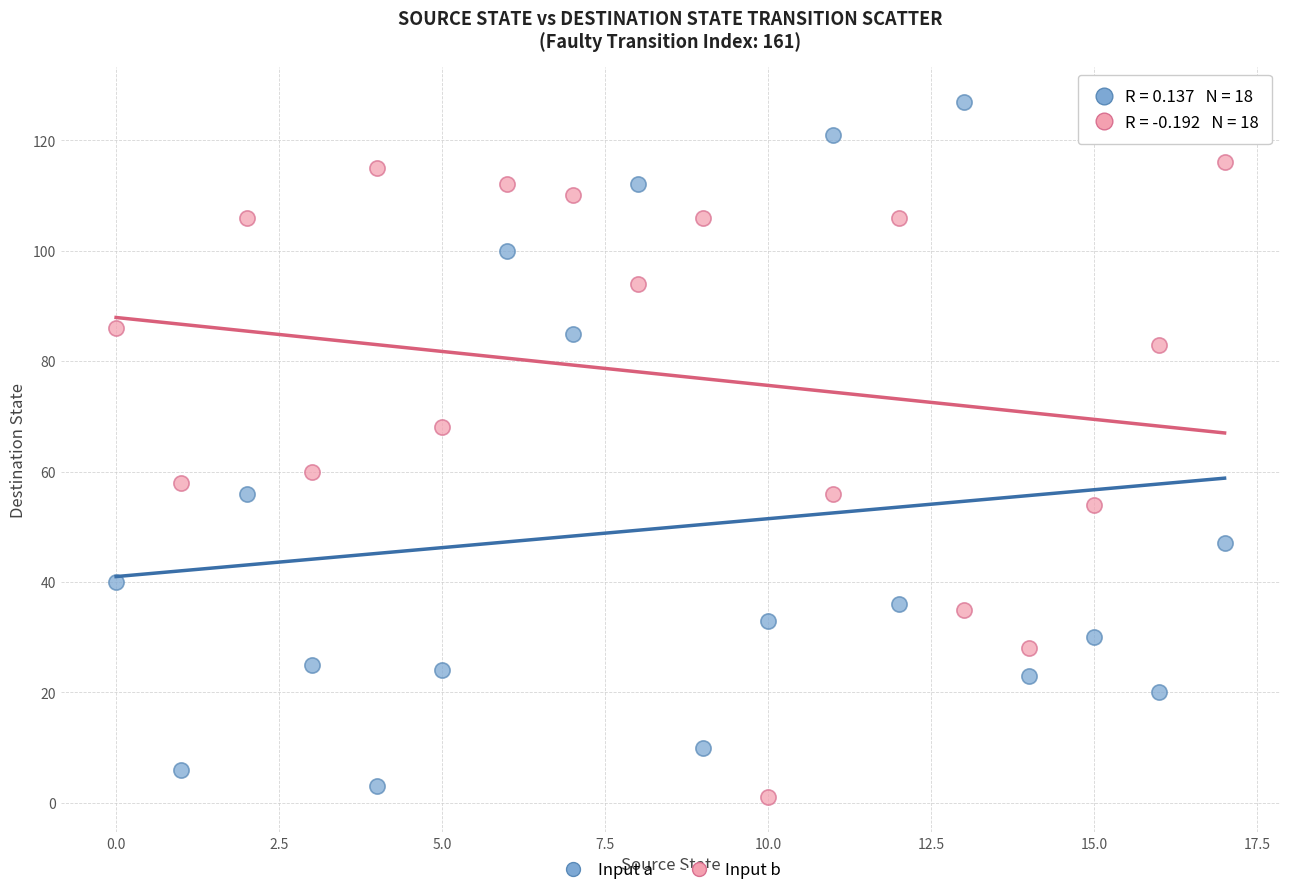

In the Input a series, what Y value is closest to 65?

56